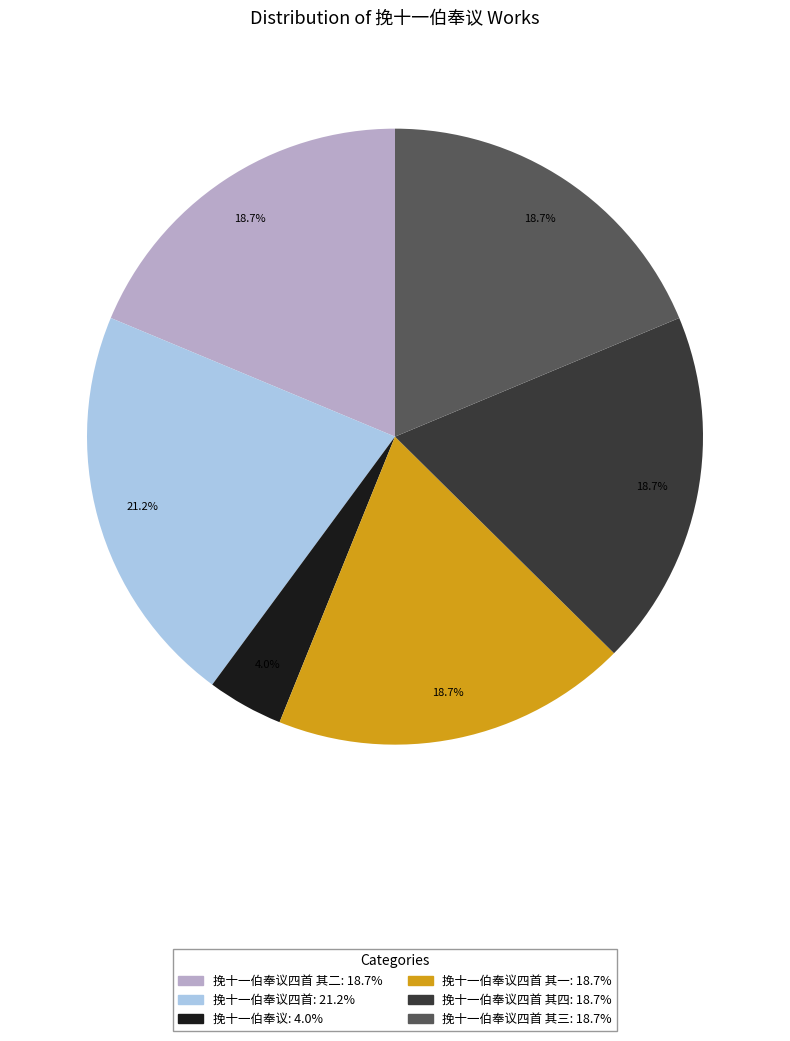

Does any single category account for the majority?

No